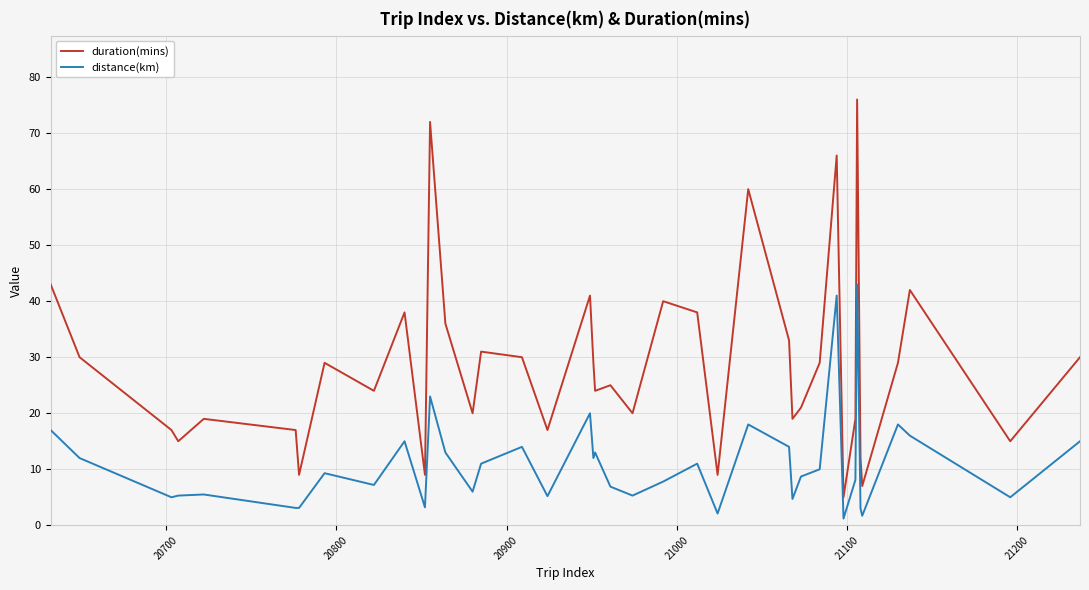

What is the difference between the maximum and minimum values in the duration(mins) series?

71.0